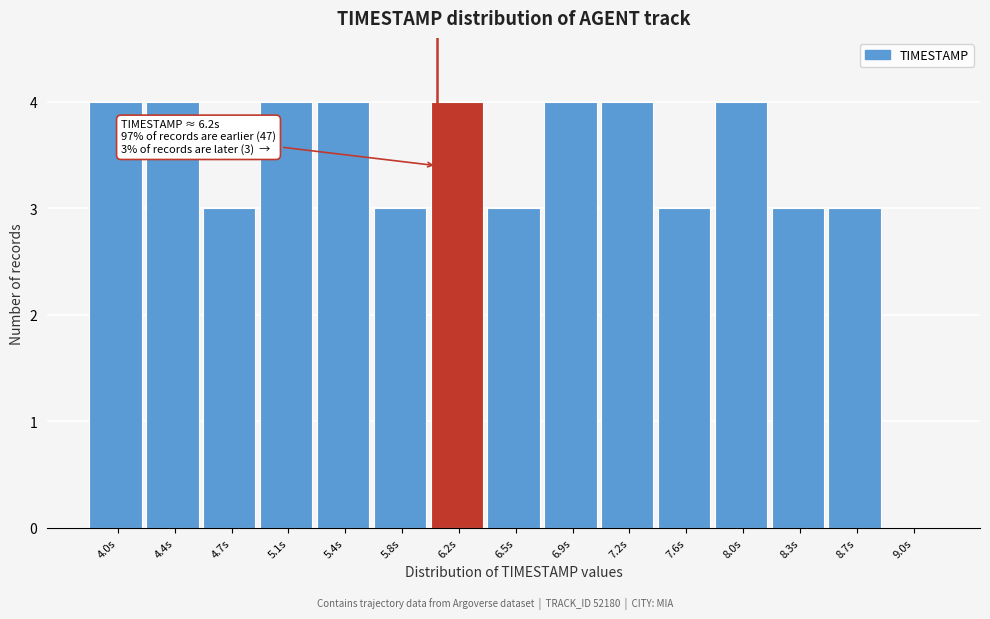

Reading right to left, list all the values displayed in this chart.

9.0s=0	8.7s=3	8.3s=3	8.0s=4	7.6s=3	7.2s=4	6.9s=4	6.5s=3	6.2s=4	5.8s=3	5.4s=4	5.1s=4	4.7s=3	4.4s=4	4.0s=4